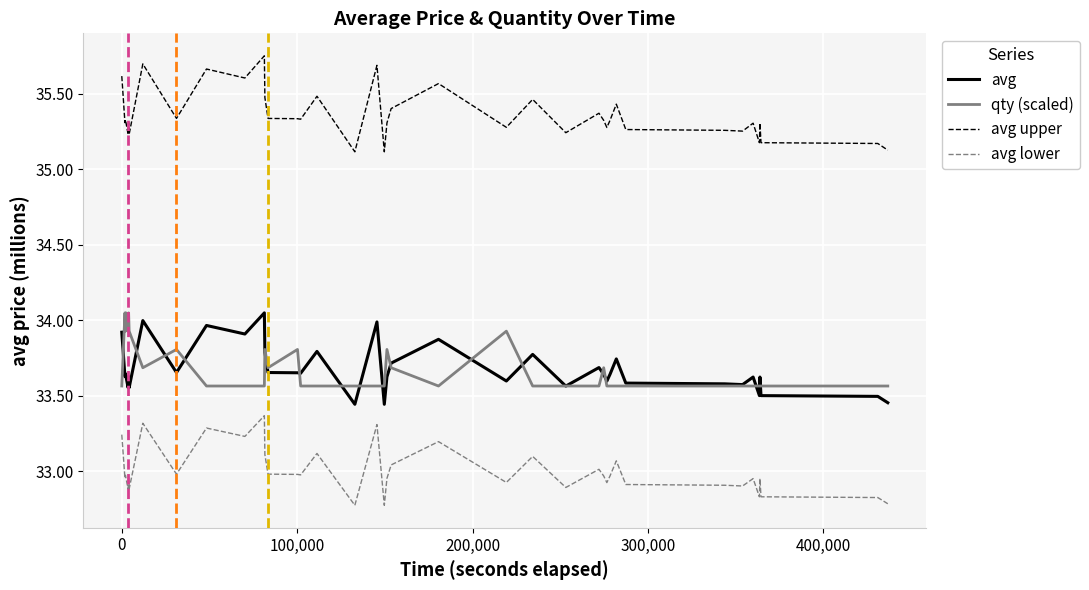

True or false: avg lower and avg cross at least once.

False